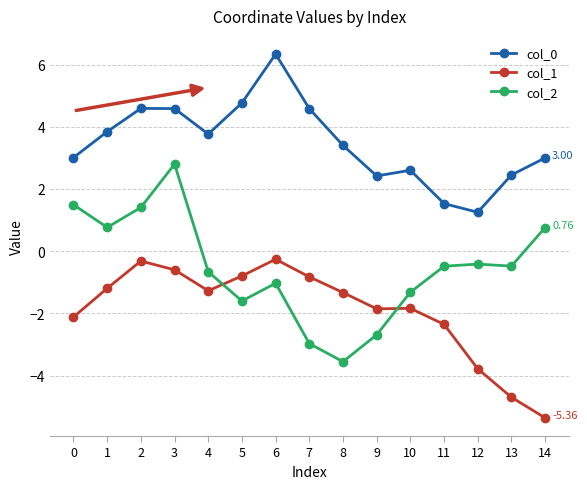

True or false: col_2 and col_1 cross at least once.

True